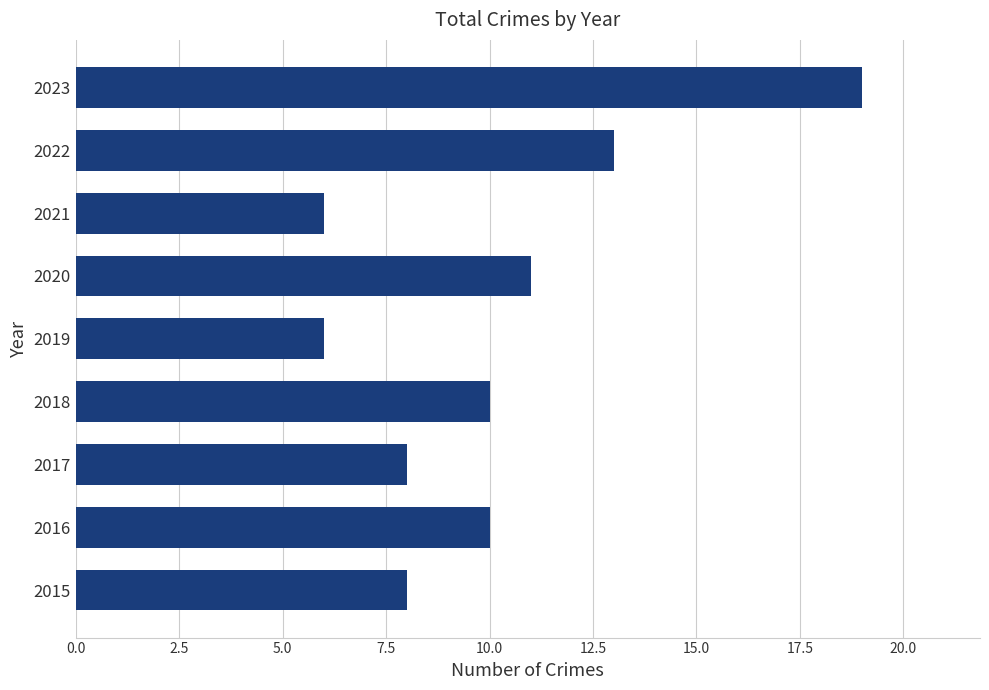

Reading bottom to top, extract all data points from this chart.

8	10	8	10	6	11	6	13	19